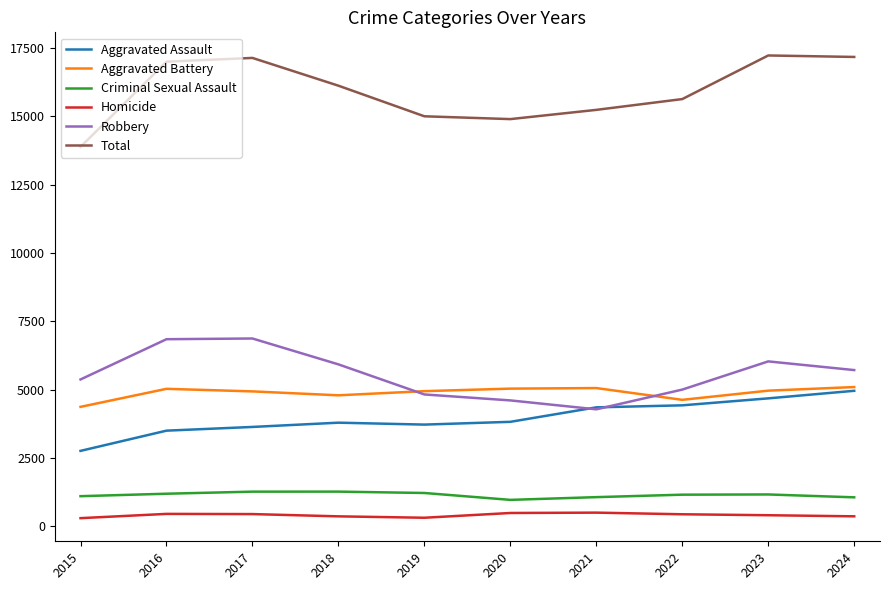

Which series has the largest total across all categories?

Total